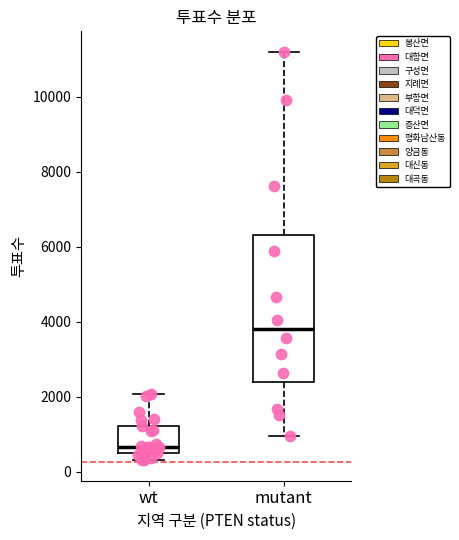

Reading left to right, read every box against the y-axis: the position of its median line, the range the box covers, and the ends of its whiskers. The values are not printed on the chart, so give them approximately, as read against the axis.

wt: median 600 (just above the box's lower edge), box 600 to 1200, whiskers 400 to 2000
mutant: median 3800, box 2400 to 6400, whiskers 1000 to 11200